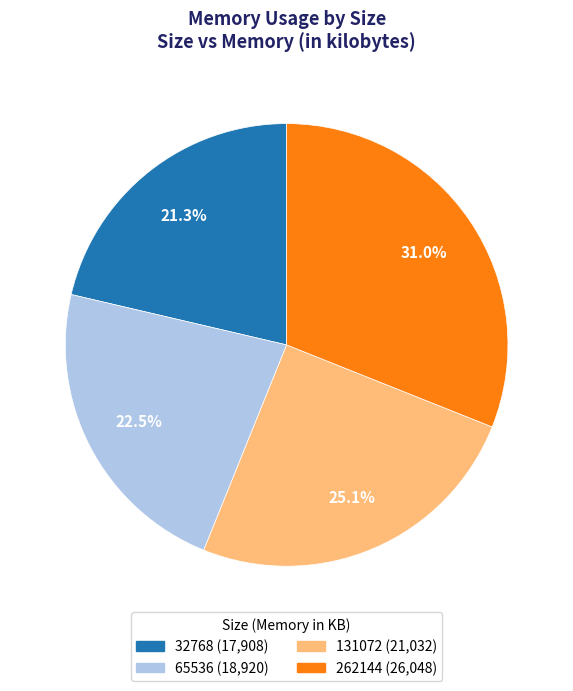

To the nearest percent, what is the difference between the 131072 and 32768 slice percentages?

4%